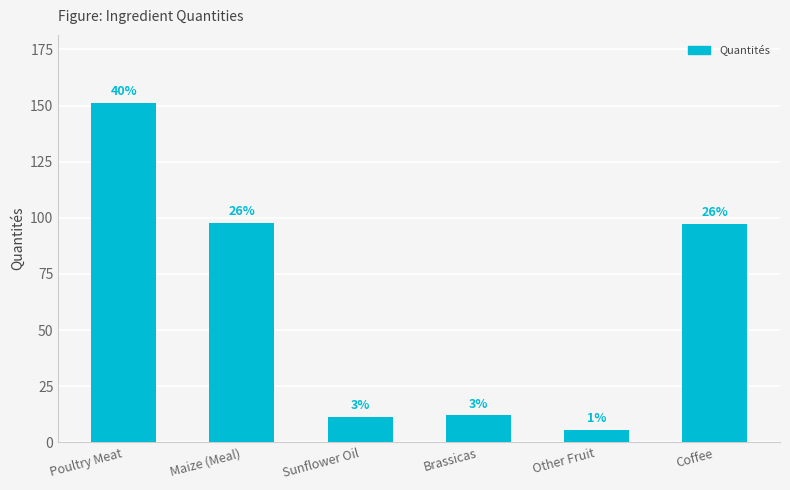

True or false: the data shows 129.3 at Maize (Meal).

False